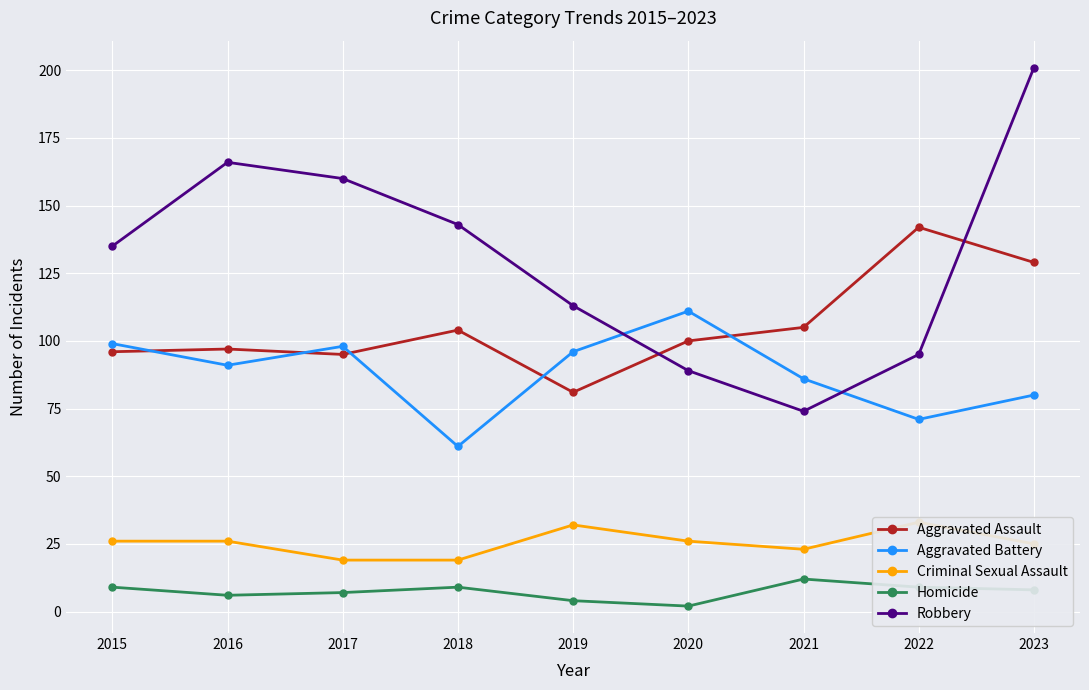

Reading left to right, what are all the values shown in this chart?

Aggravated Assault: 2015=96	2016=97	2017=95	2018=104	2019=81	2020=100	2021=105	2022=142	2023=129
Aggravated Battery: 2015=99	2016=91	2017=98	2018=61	2019=96	2020=111	2021=86	2022=71	2023=80
Criminal Sexual Assault: 2015=26	2016=26	2017=19	2018=19	2019=32	2020=26	2021=23	2022=33	2023=25
Homicide: 2015=9	2016=6	2017=7	2018=9	2019=4	2020=2	2021=12	2022=9	2023=8
Robbery: 2015=135	2016=166	2017=160	2018=143	2019=113	2020=89	2021=74	2022=95	2023=201